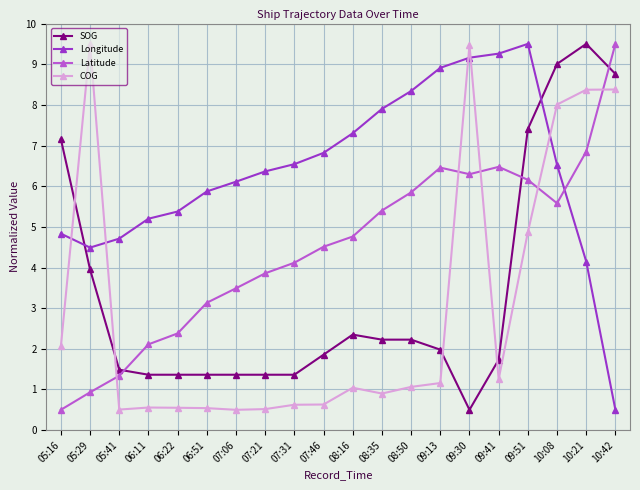

At 05:29, list the series in order from smallest to largest.

Latitude, SOG, Longitude, COG